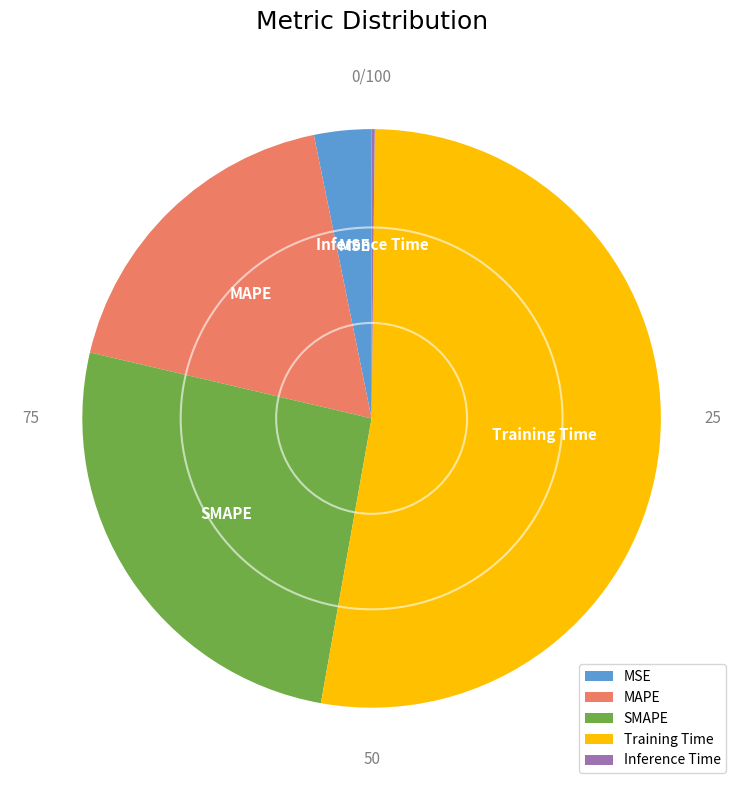

What is the largest slice in the pie chart?

Training Time